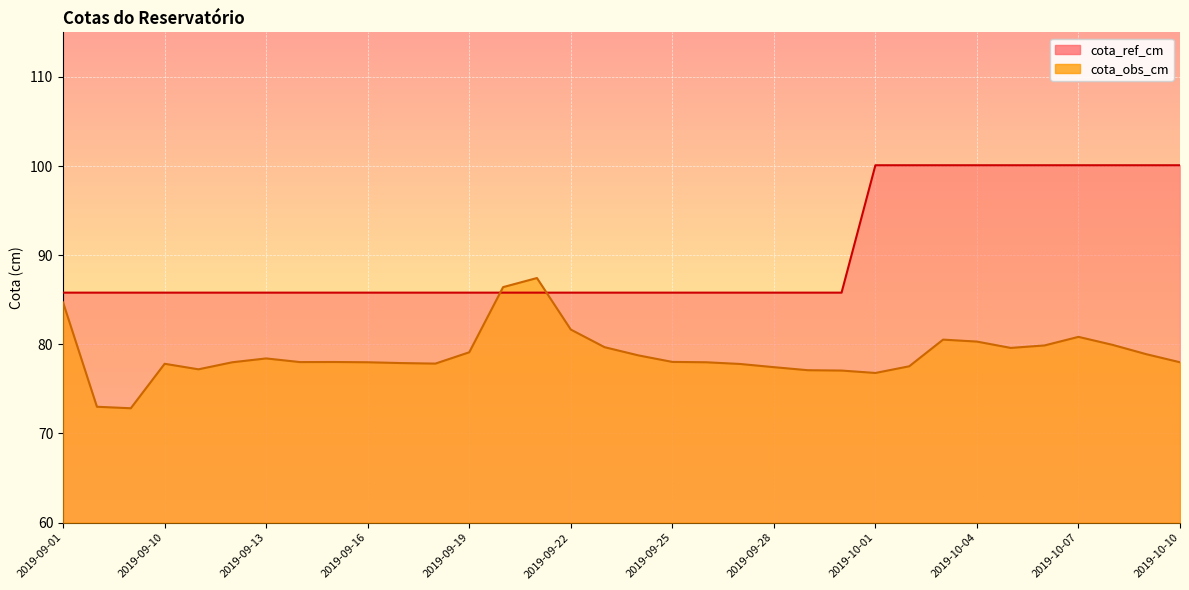

What is the difference between the maximum and second lowest values in the cota_ref_cm series?

14.3